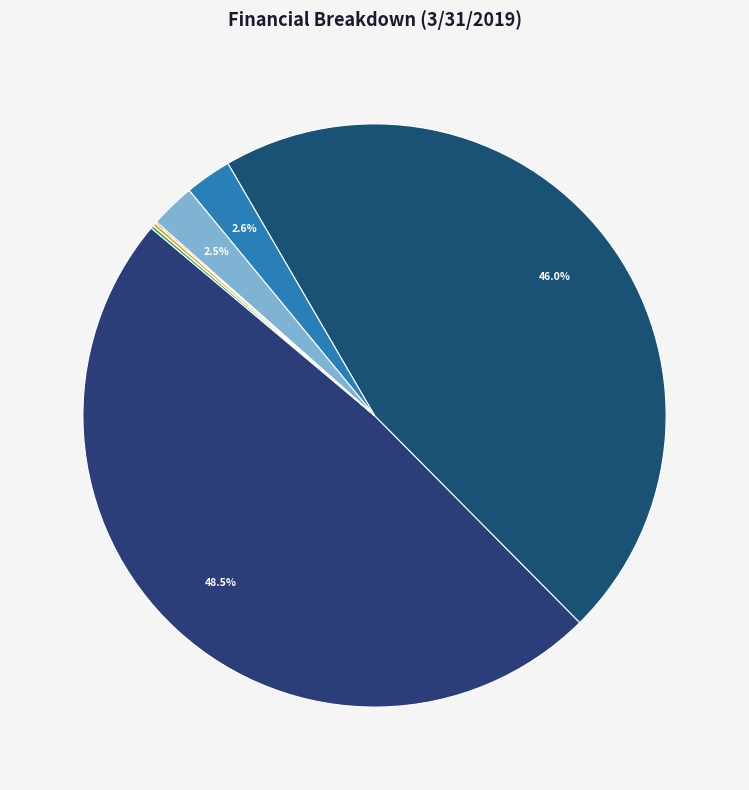

What is the smallest slice in the pie chart?

Interest Expense